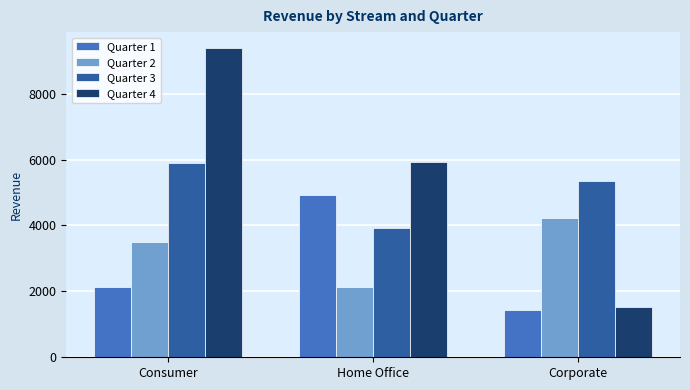

At which category is the sum across all series the highest?

Consumer